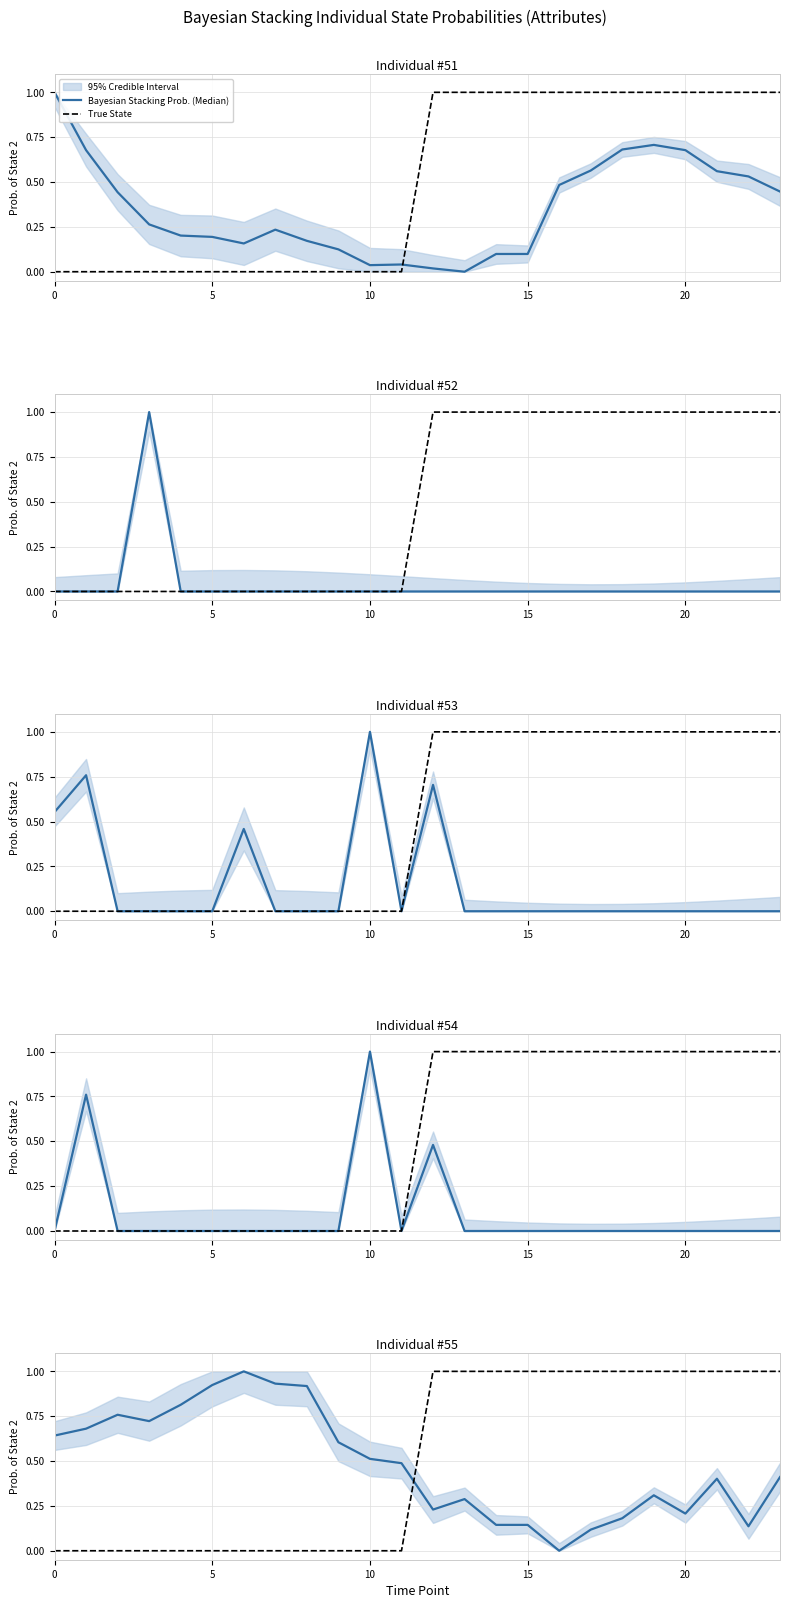

What is the maximum value shown in the chart?

1.0